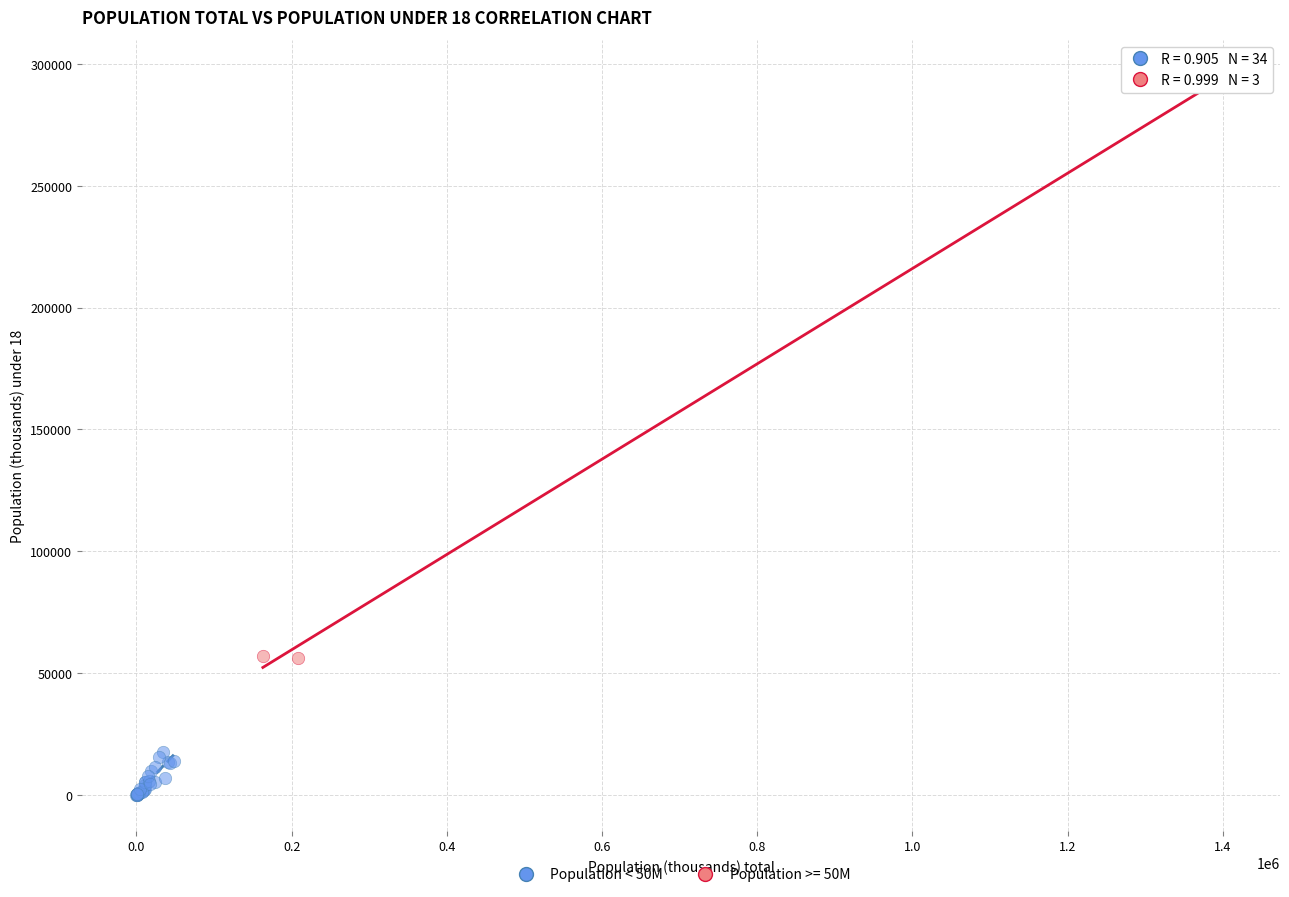

Which series contains the lowest Y value?

Population < 50M